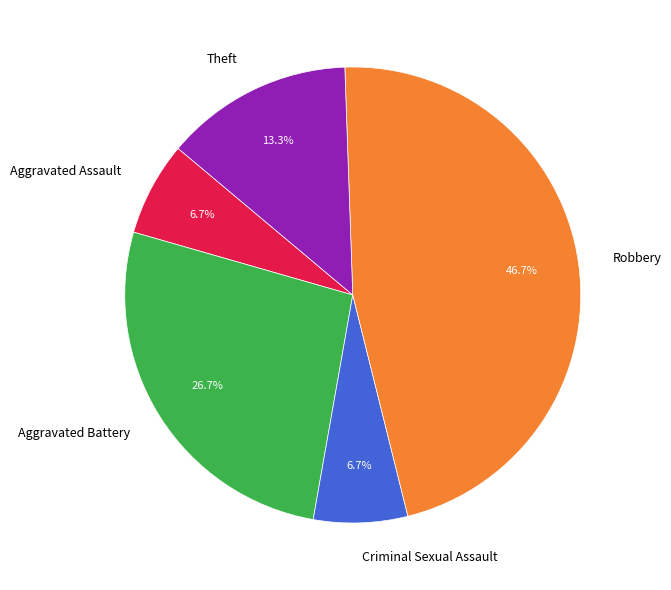

How many slices are in this pie chart?

5